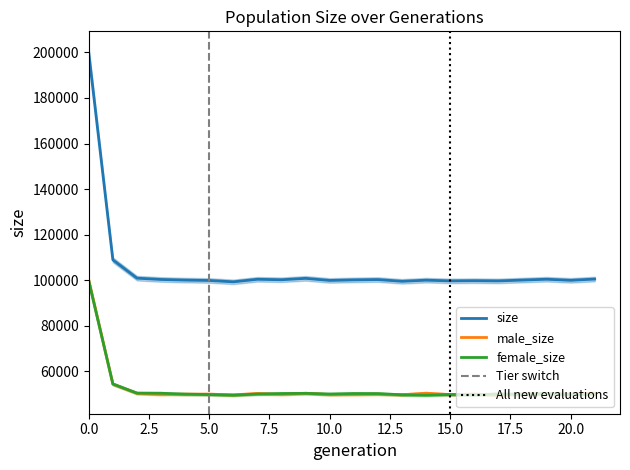

Where is the first local maximum for size?

7